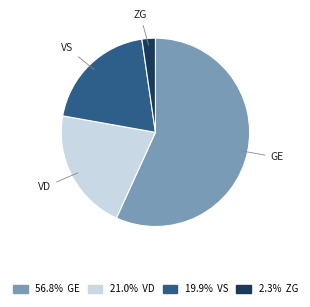

Does any single category account for the majority?

Yes